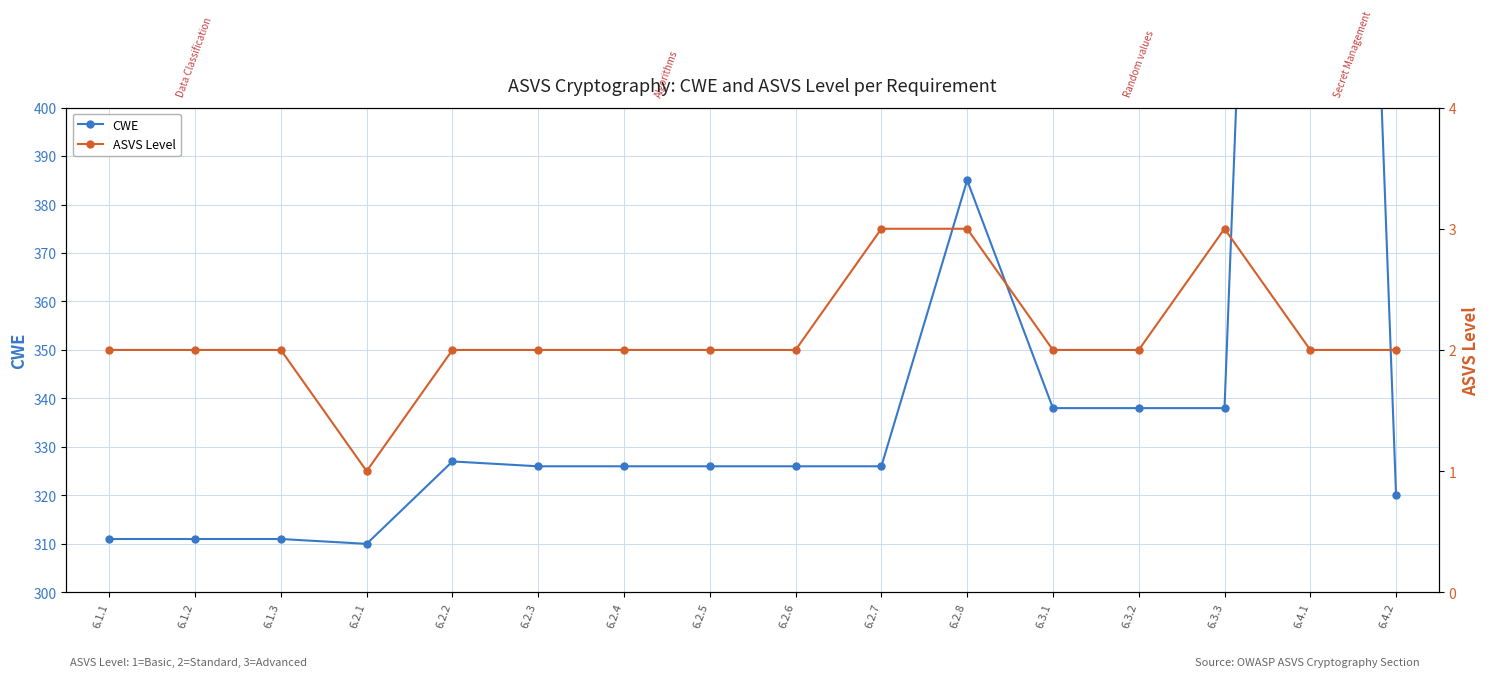

List the series in order of their overall mean, highest first.

CWE, ASVS Level